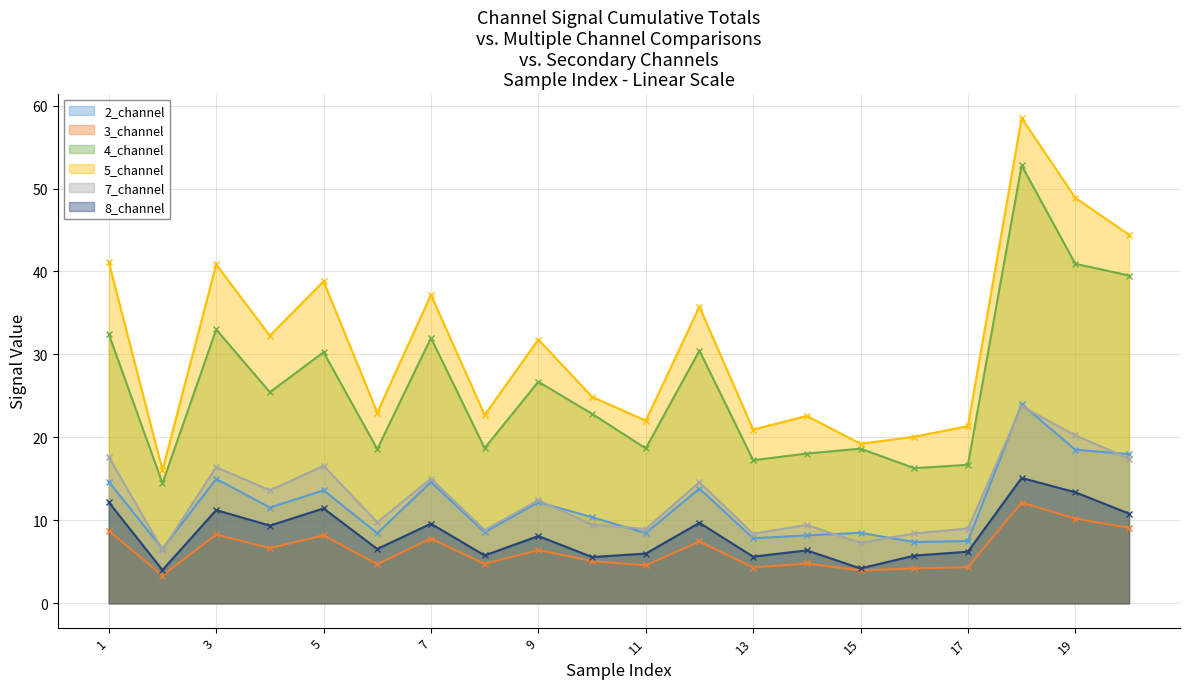

How many values in the 2_channel series exceed 11?

10